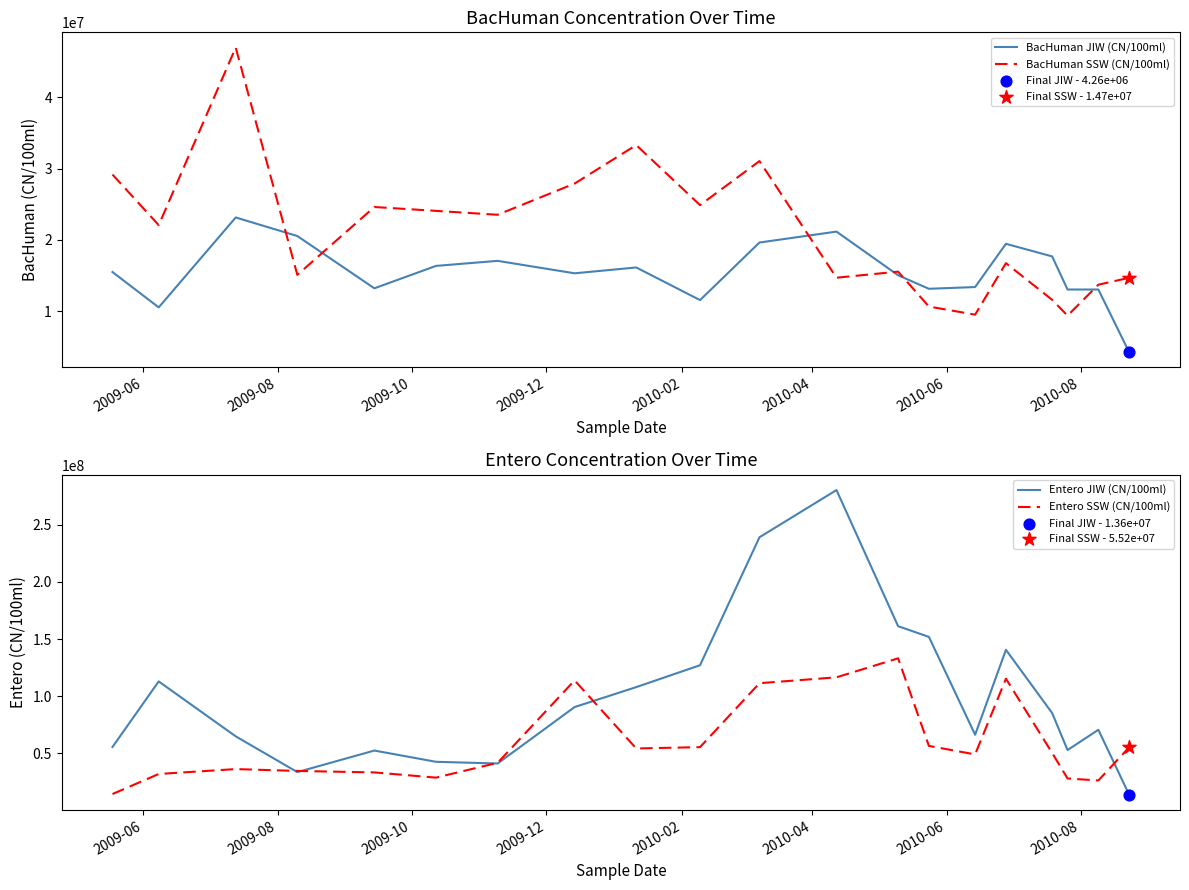

True or false: BacHuman JIW (CN/100ml) and BacHuman SSW (CN/100ml) intersect in this chart.

True